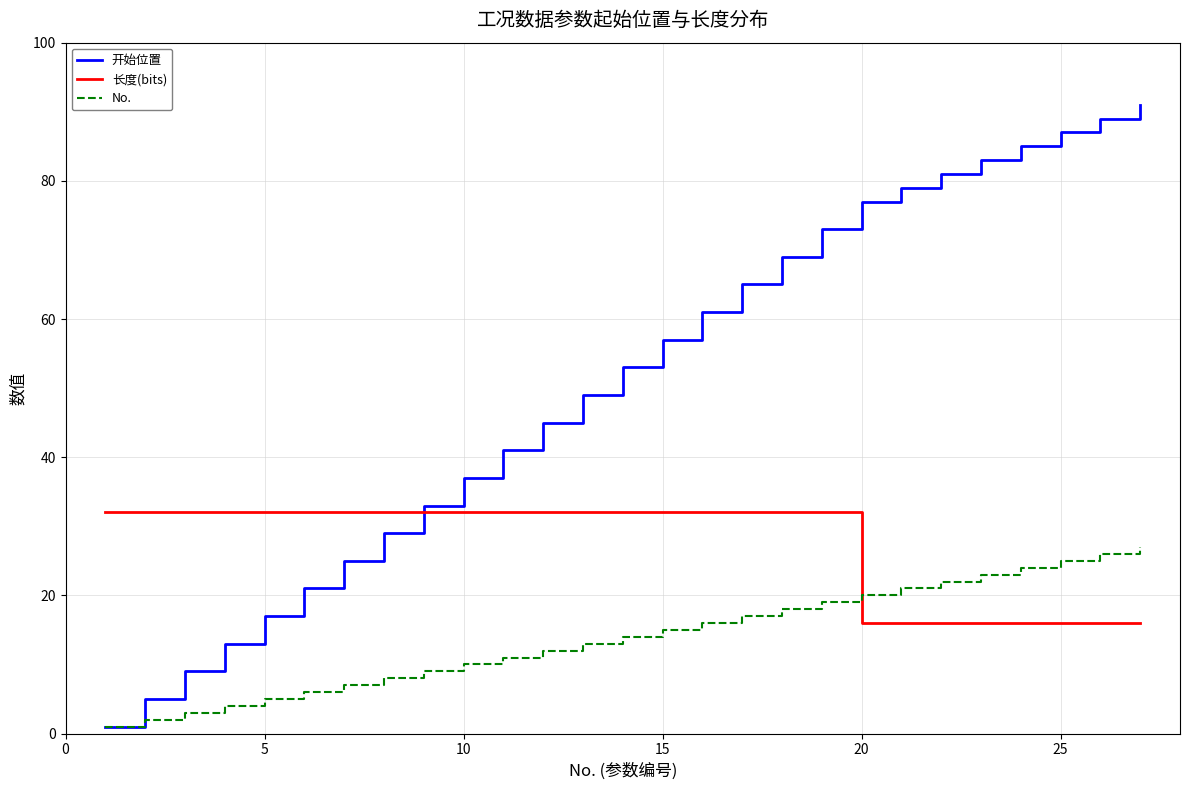

How many categories are shown in the chart?

27